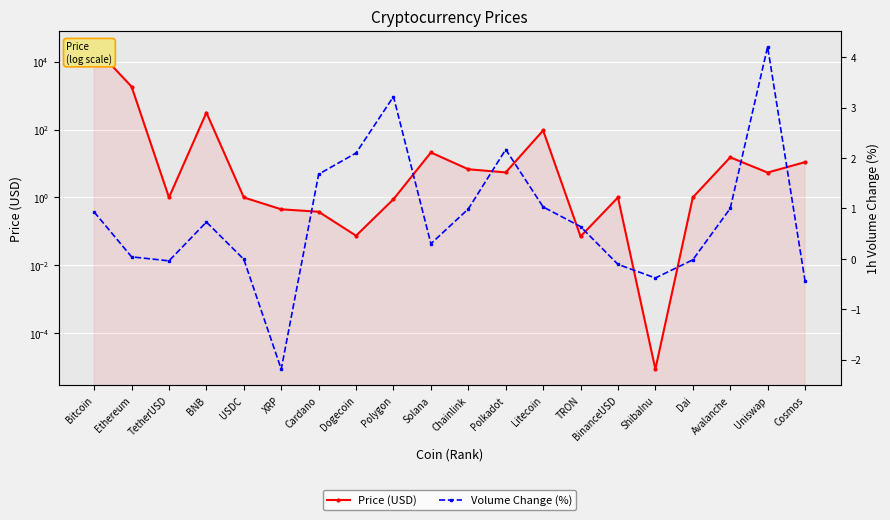

At which label does Price (USD) reach its minimum?

ShibaInu